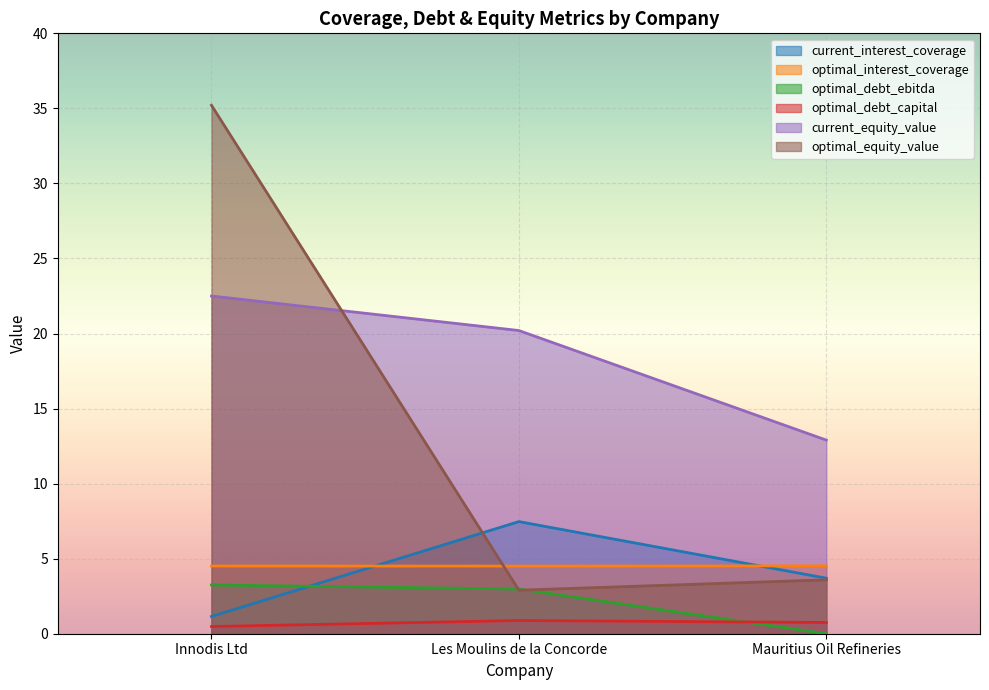

At which label does current_interest_coverage first exceed 3?

Les Moulins de la Concorde